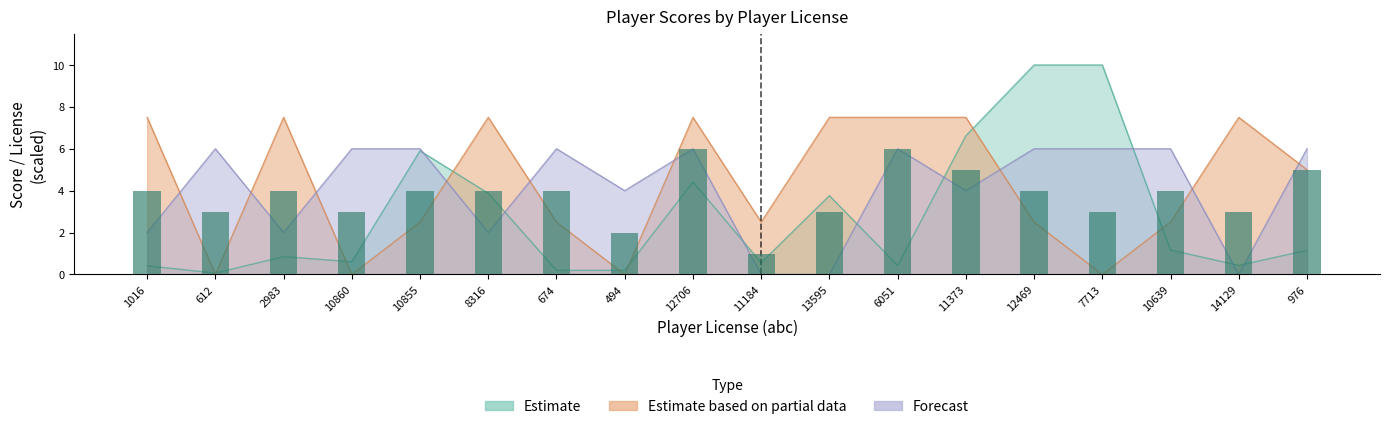

What is the maximum value shown in the chart?

10.0